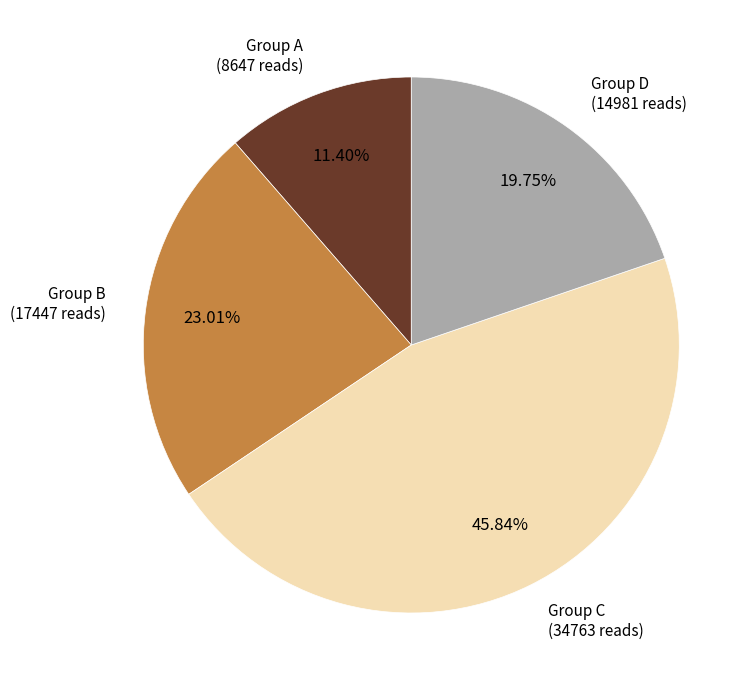

Which category has the biggest portion of the pie?

Group C (34763 reads)